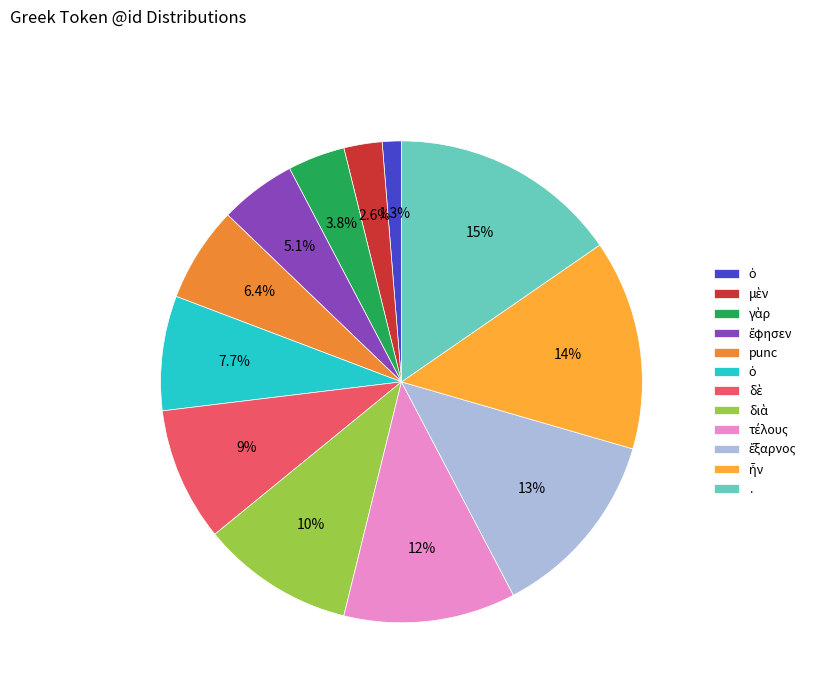

How many slices are in this pie chart?

12